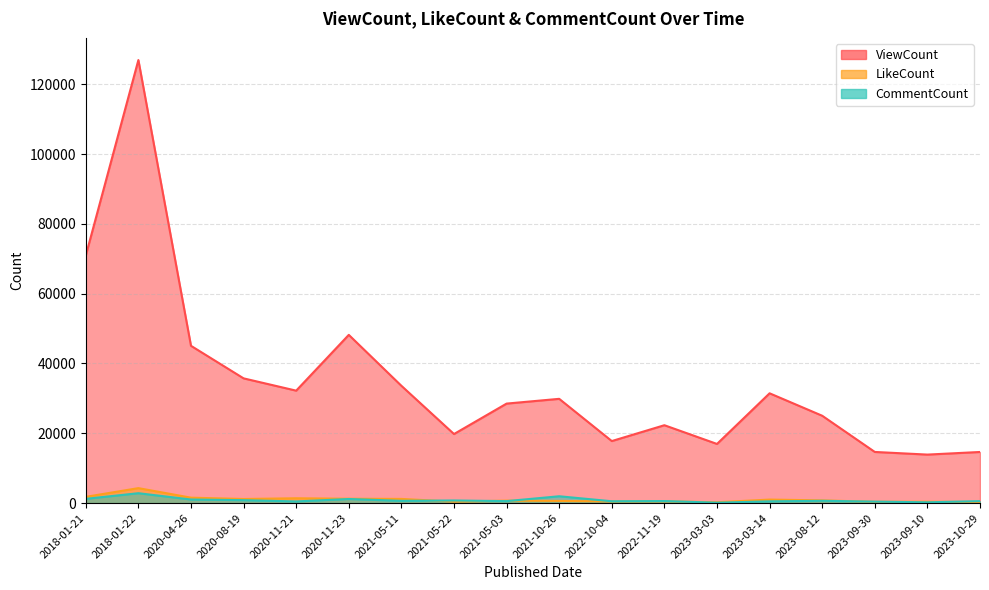

Reading left to right, list all the values displayed in this chart.

ViewCount: 2018-01-21=70940	2018-01-22=126960	2020-04-26=45068	2020-08-19=35742	2020-11-21=32220	2020-11-23=48204	2021-05-11=33611	2021-05-22=19787	2021-05-03=28510	2021-10-26=29873	2022-10-04=17773	2022-11-19=22314	2023-03-03=16945	2023-03-14=31460	2023-08-12=25028	2023-09-30=14653	2023-09-10=13896	2023-10-29=14645
LikeCount: 2018-01-21=1791	2018-01-22=4284	2020-04-26=1551	2020-08-19=1172	2020-11-21=1378	2020-11-23=1245	2021-05-11=1195	2021-05-22=406	2021-05-03=701	2021-10-26=621	2022-10-04=470	2022-11-19=498	2023-03-03=239	2023-03-14=1004	2023-08-12=777	2023-09-30=365	2023-09-10=383	2023-10-29=309
CommentCount: 2018-01-21=1214	2018-01-22=2831	2020-04-26=1022	2020-08-19=834	2020-11-21=472	2020-11-23=1172	2021-05-11=641	2021-05-22=747	2021-05-03=562	2021-10-26=1955	2022-10-04=520	2022-11-19=581	2023-03-03=113	2023-03-14=497	2023-08-12=653	2023-09-30=419	2023-09-10=223	2023-10-29=559